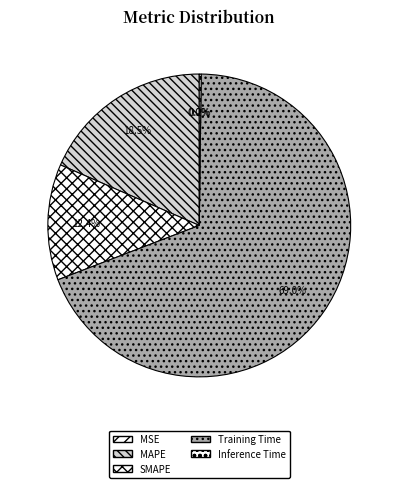

Which category has the biggest portion of the pie?

Training Time